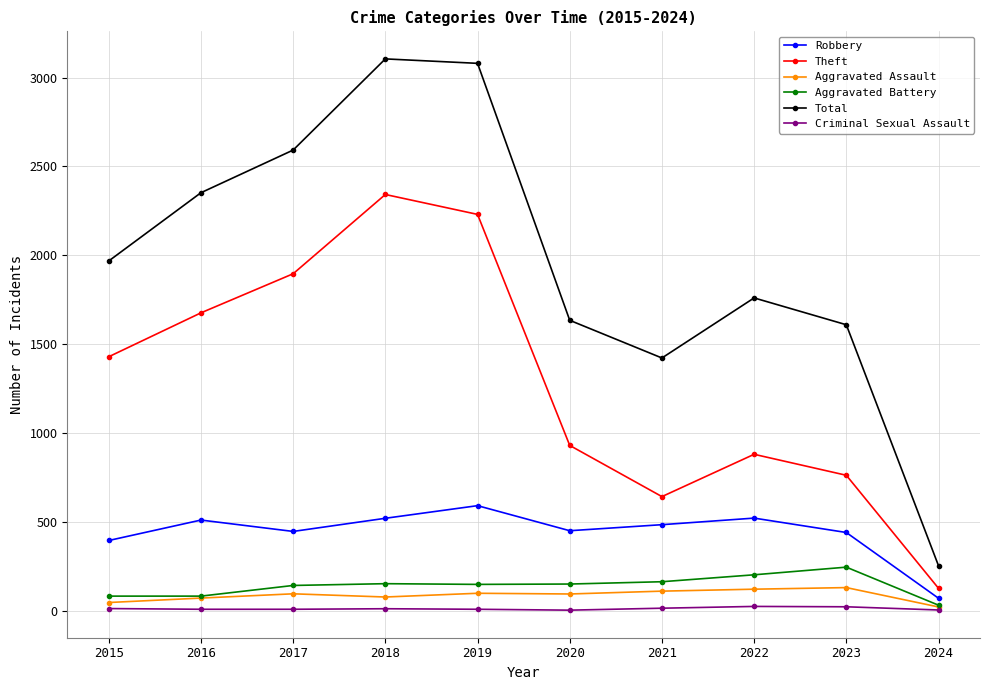

What is the sum of all Robbery values?

4427